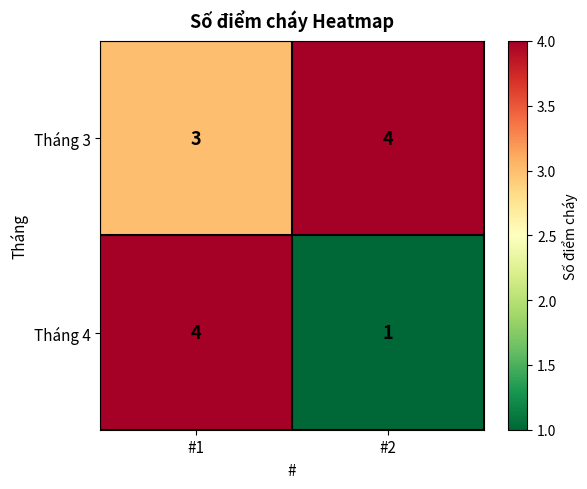

Which label corresponds to the smallest value in the chart?

#2